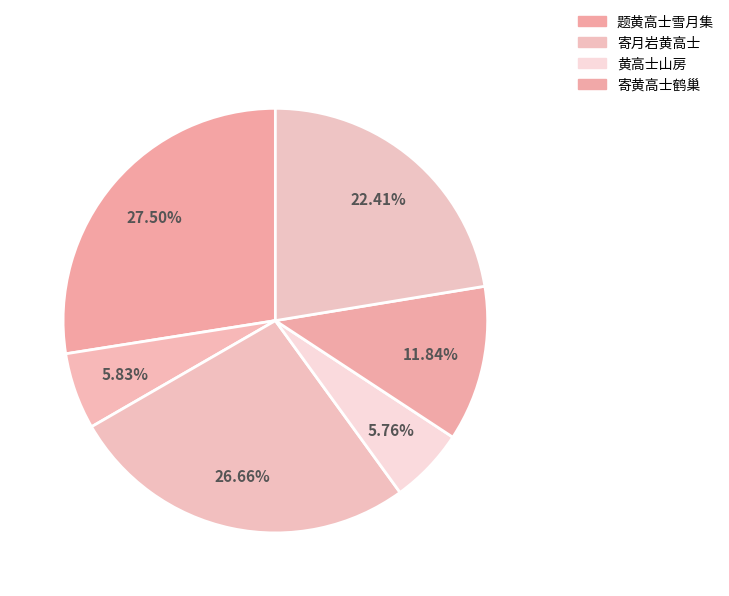

To the nearest percent, what is the average slice percentage?

17%